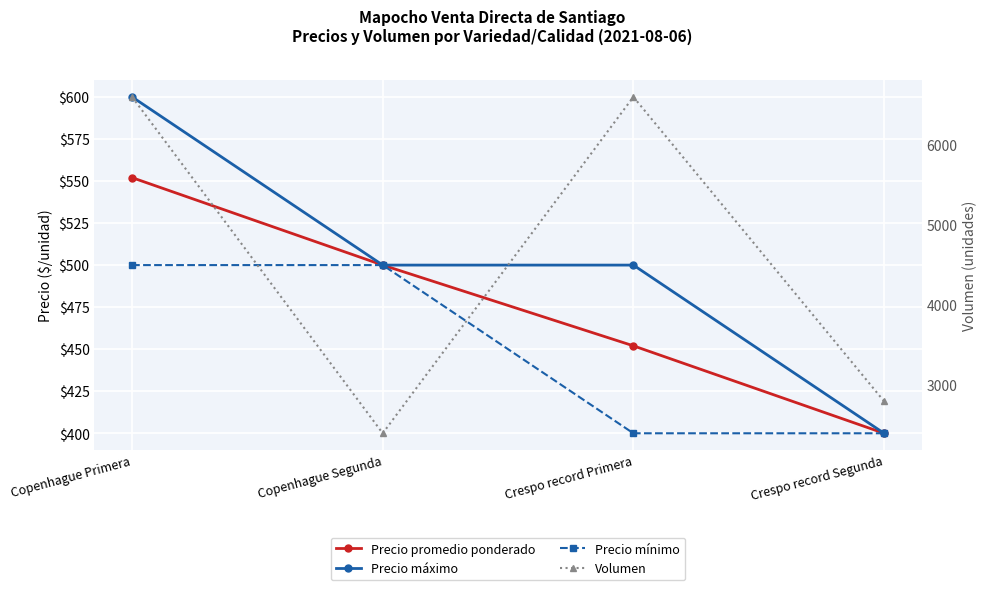

What is the sum of the Precio máximo values at Crespo record Segunda and Copenhague Segunda?

900